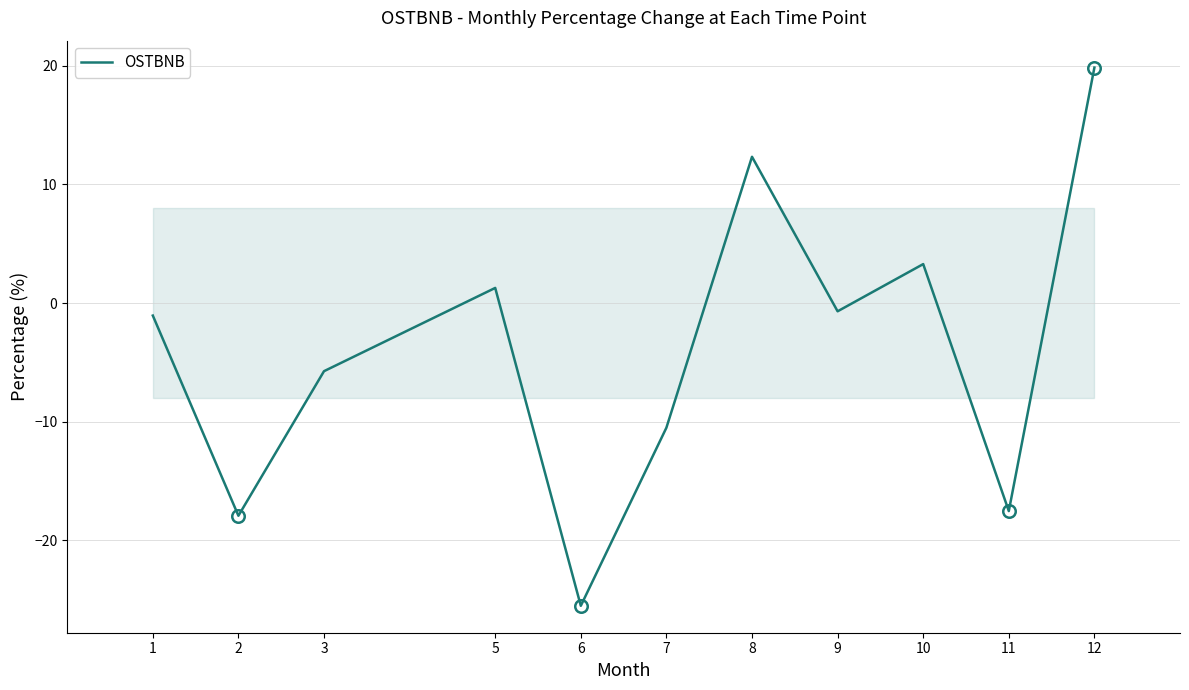

The chart shows a value of 0.7 at 10. True or false?

False